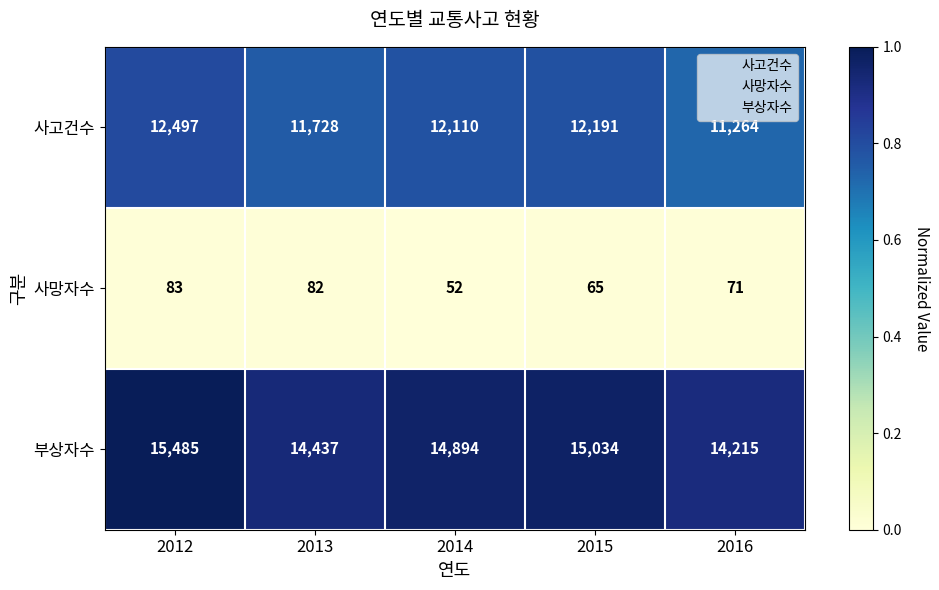

What is the difference between the maximum and minimum values in the 부상자수 series?

1270